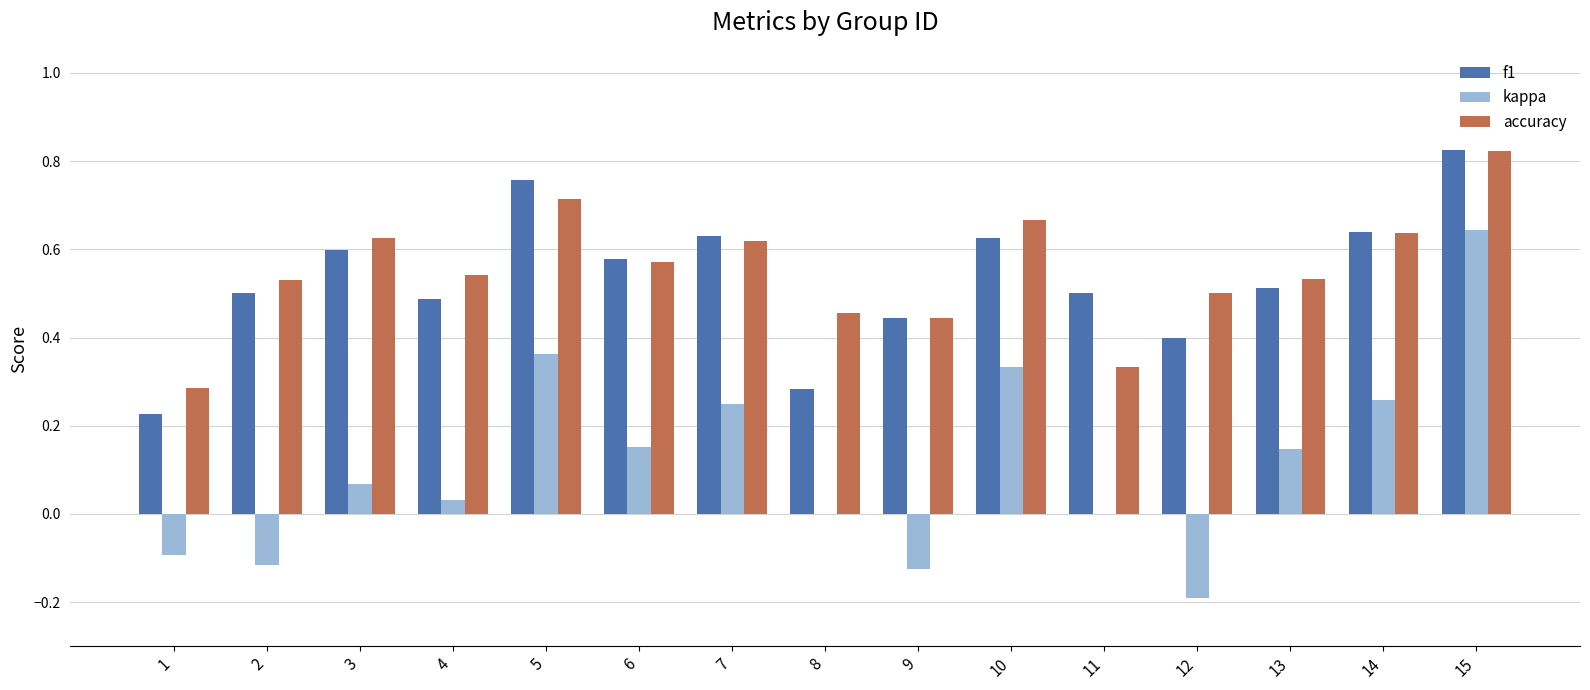

Which series changed the most between 2 and 6?

kappa